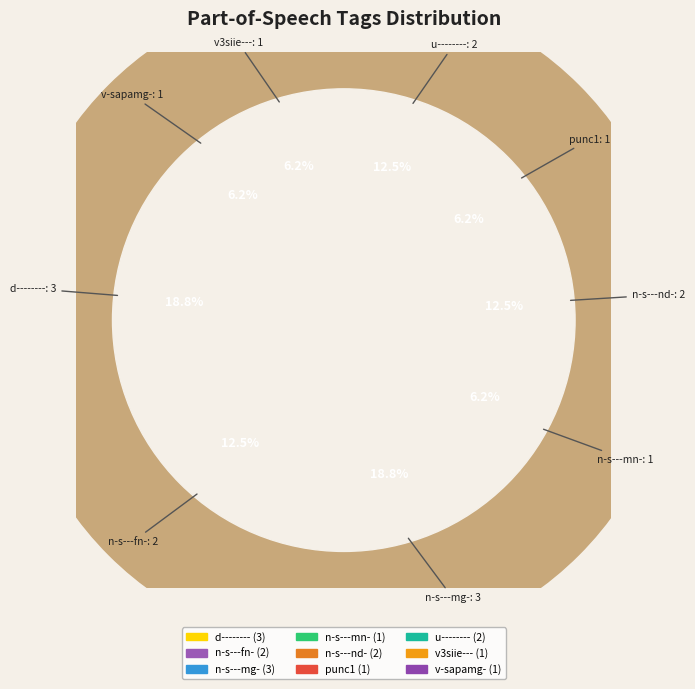

Is it true that n-s---mn- is 6% of the pie?

True